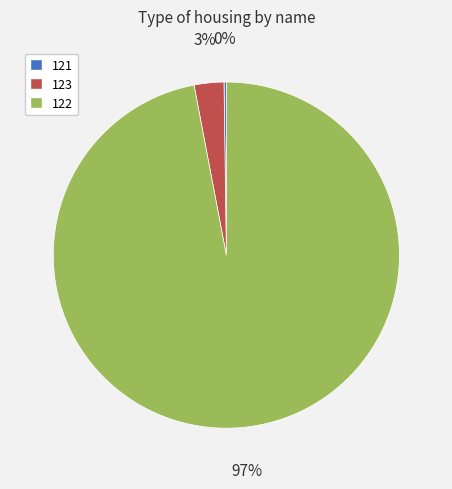

To the nearest percent, what percentage of the pie is 122?

97%